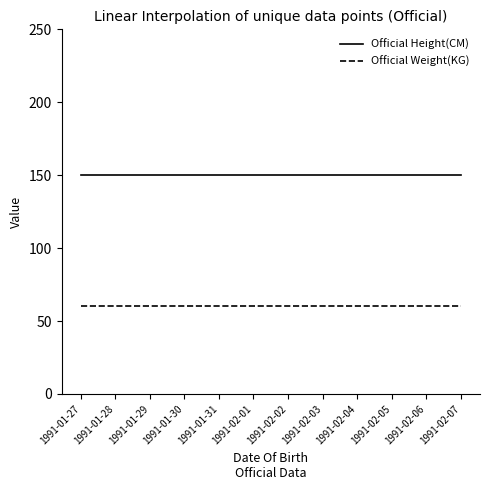

List the series in order of their peak value, highest first.

Official Height(CM), Official Weight(KG)